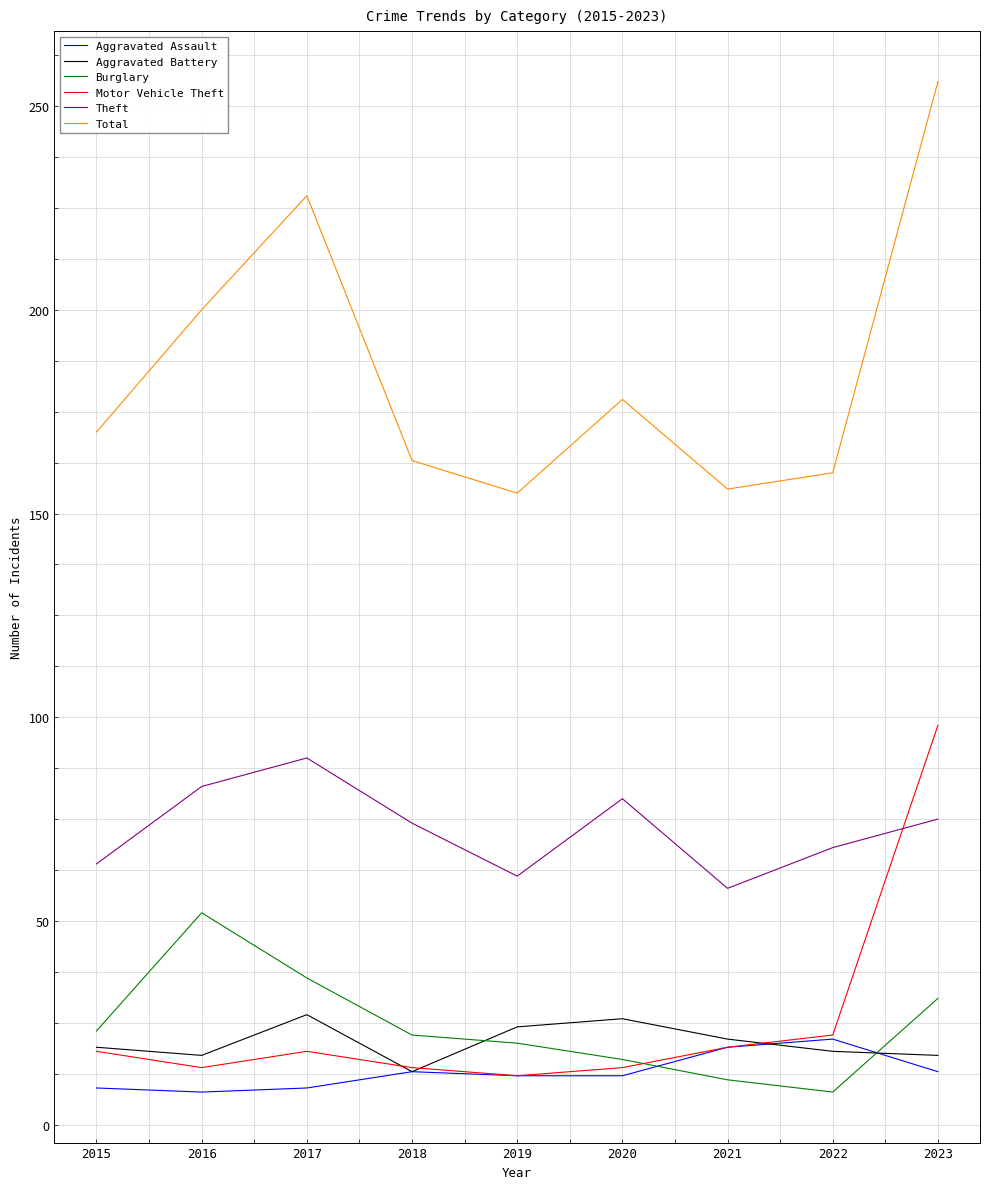

Between 2016 and 2021, which series saw the biggest shift?

Total